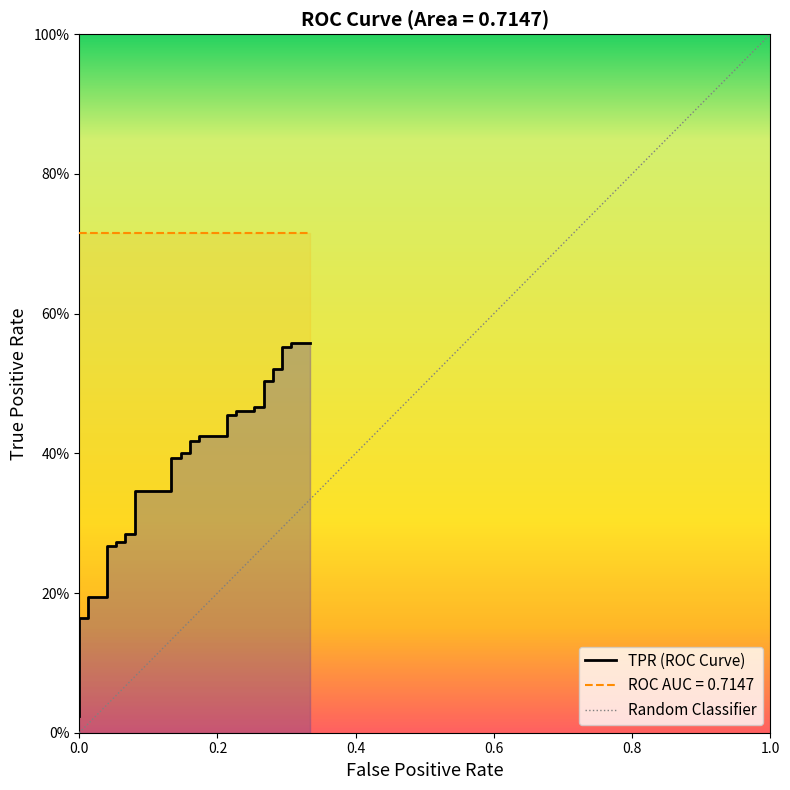

Is it true that the value at 0.0 is 0.0?

True